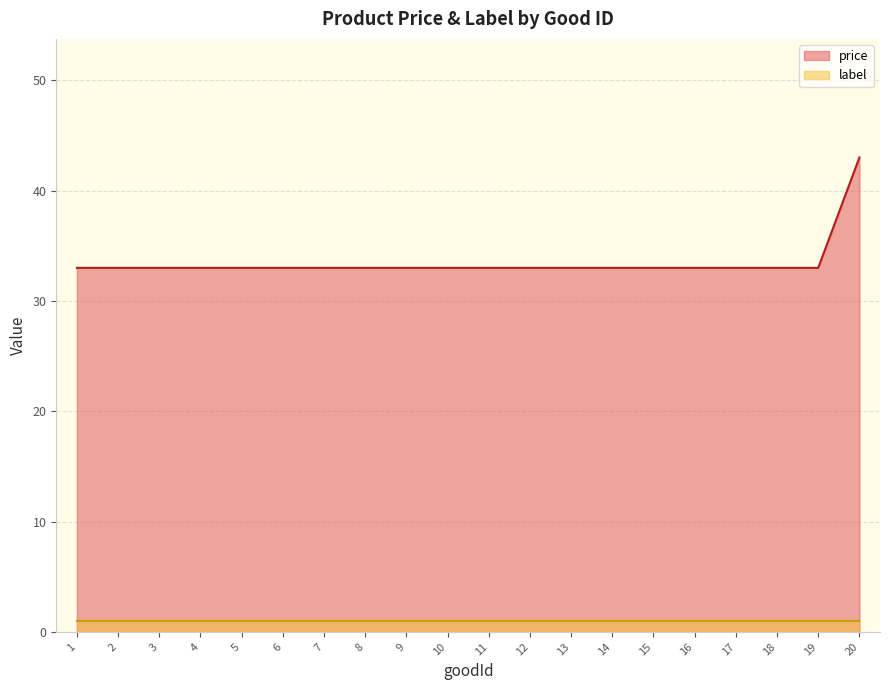

True or false: there are more than 2 points higher than both neighbors.

False